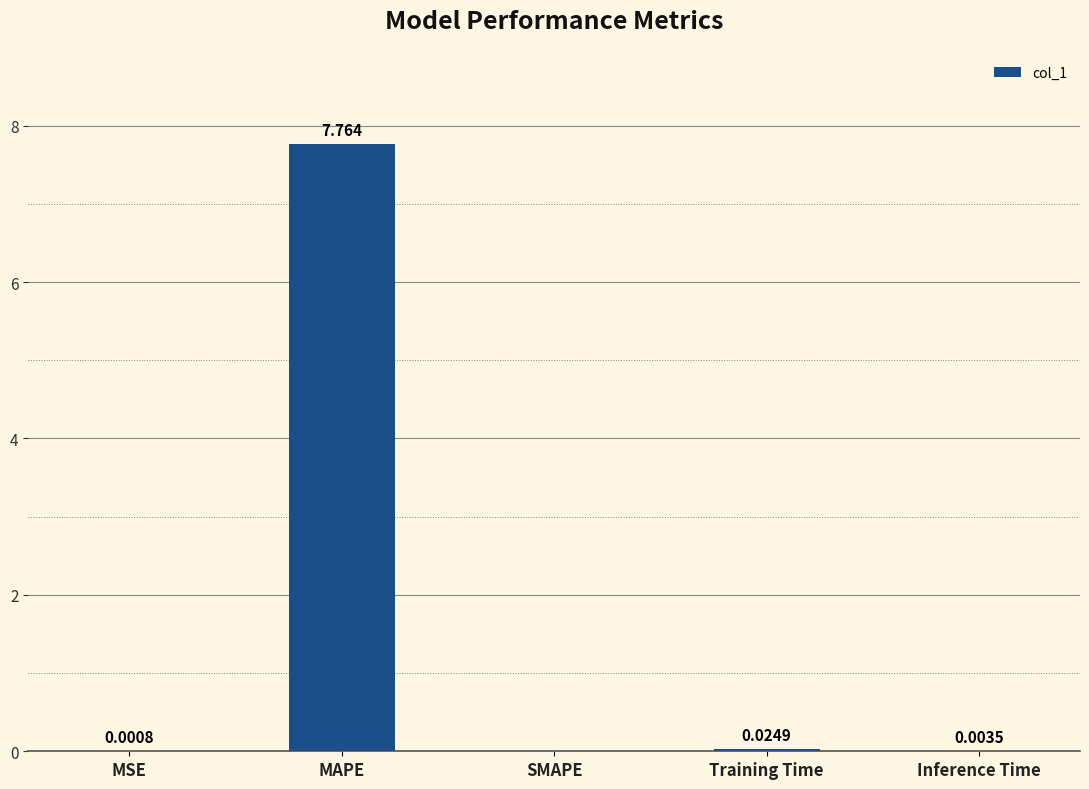

Which label corresponds to the largest value in the chart?

MAPE